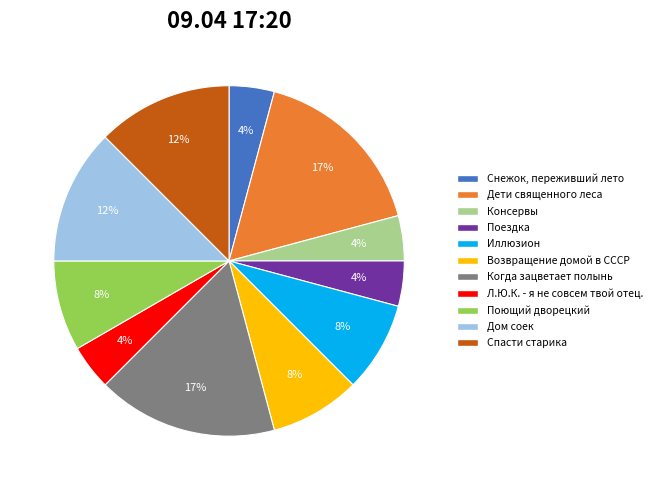

To the nearest percent, what is the difference between the Возвращение домой в СССР and Снежок, переживший лето slice percentages?

4%